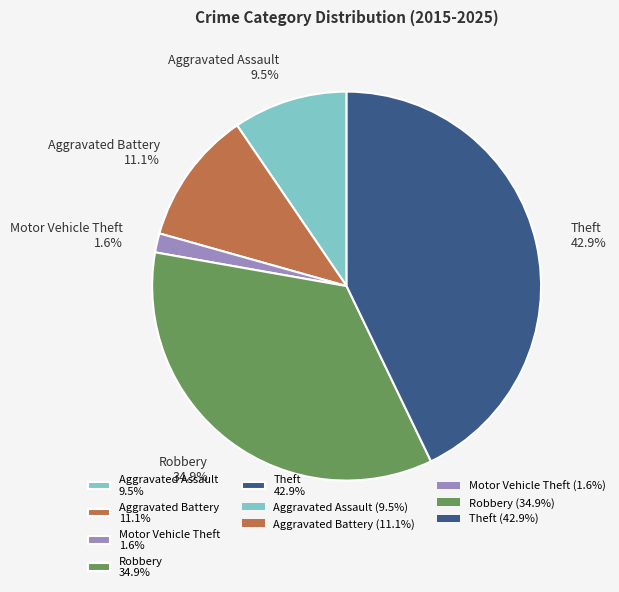

What percentage is the Aggravated Battery slice, to the nearest percent?

11%